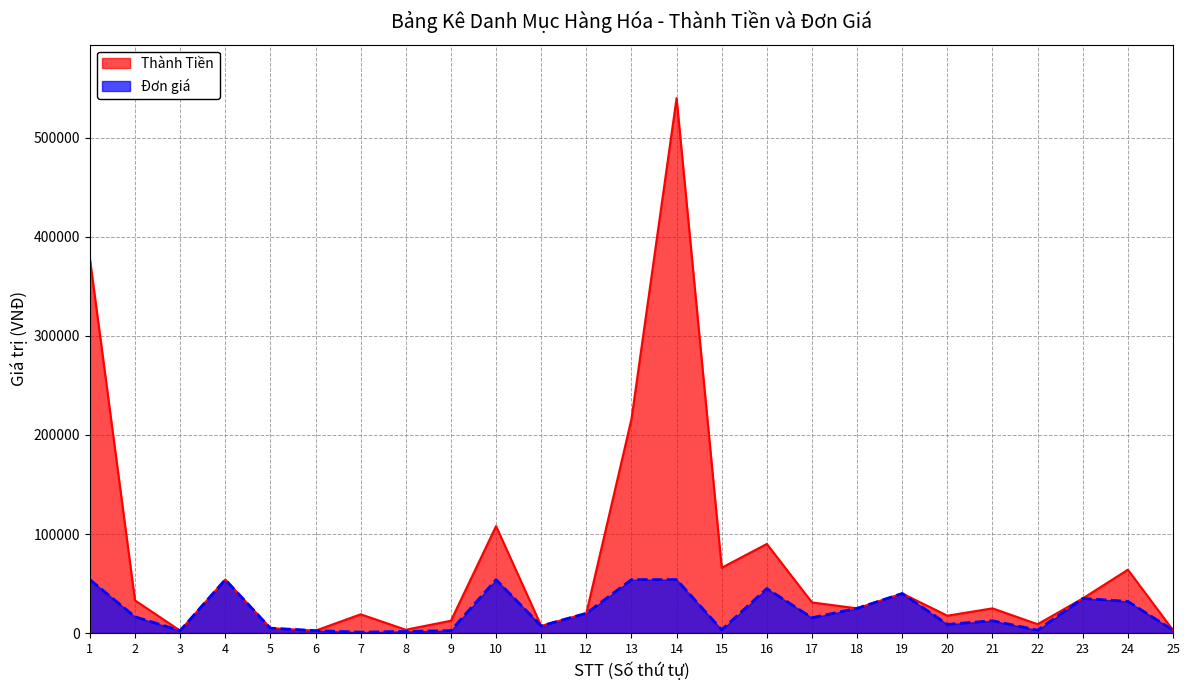

What is the value of the Đơn giá point at the 19th from the left?

40000